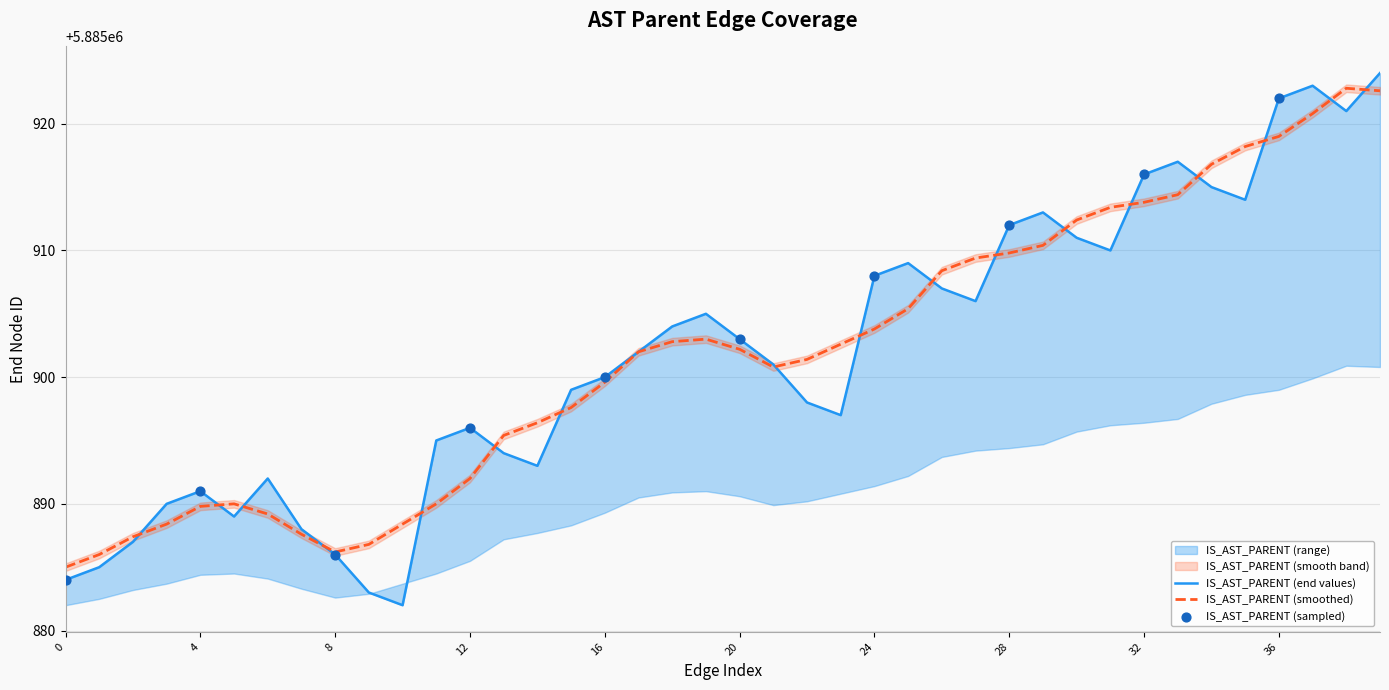

What is the minimum value for IS_AST_PARENT (smoothed)?

5885885.0